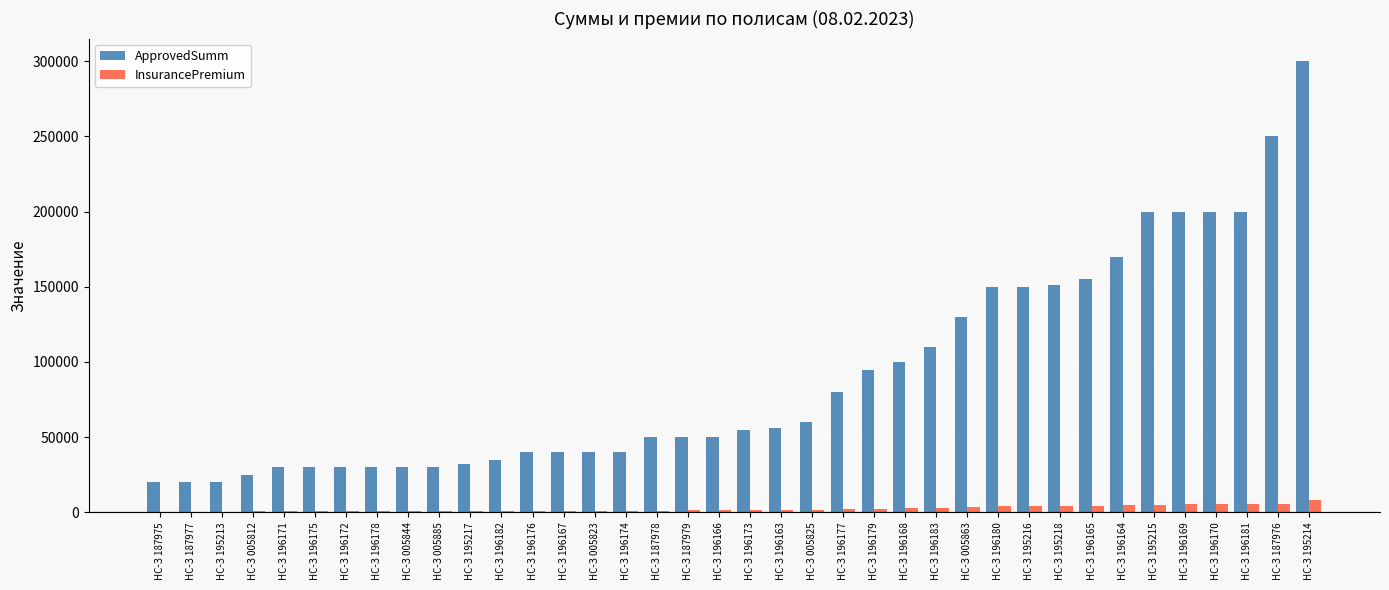

Where is ApprovedSumm nearest to the value 160000?

НС-З 196165